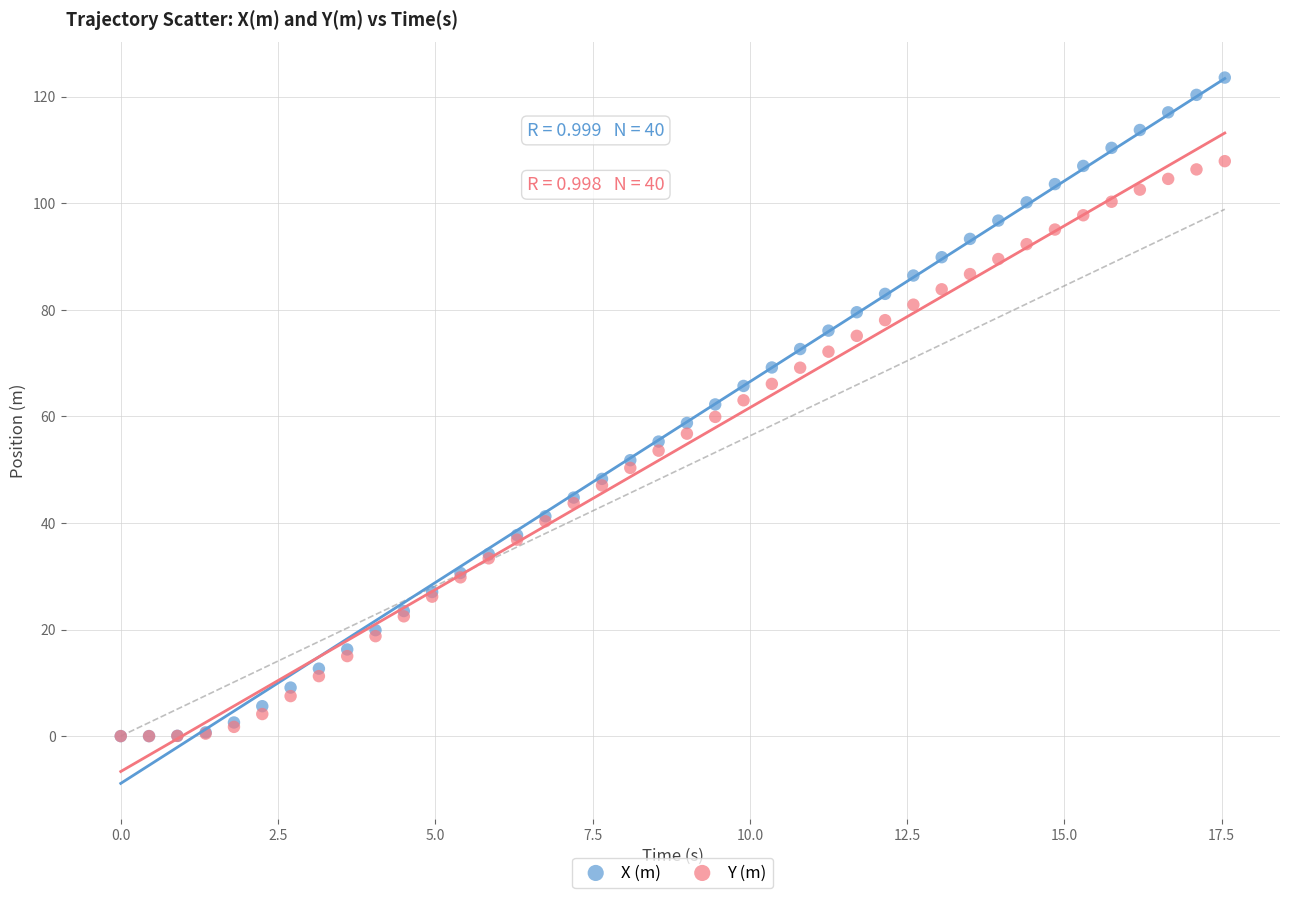

Which series has the largest Y range (max minus min)?

X (m)